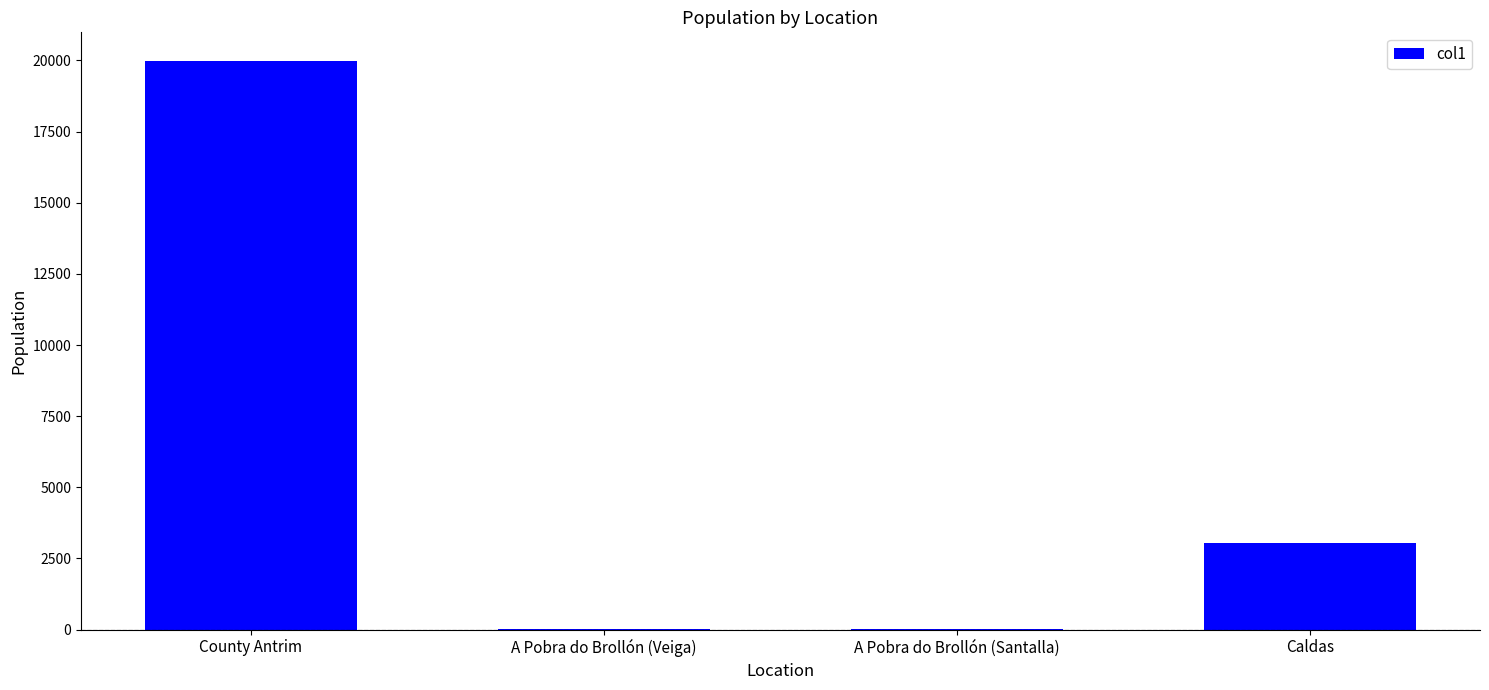

What is the maximum value shown in the chart?

19986